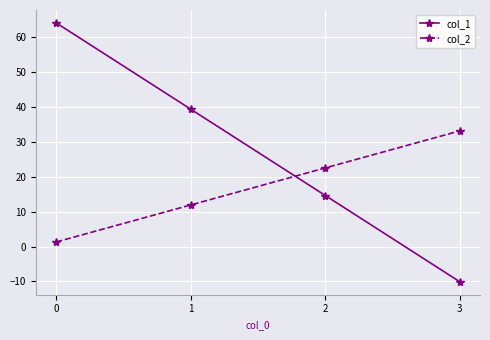

What is the highest value of the col_1 series?

64.0